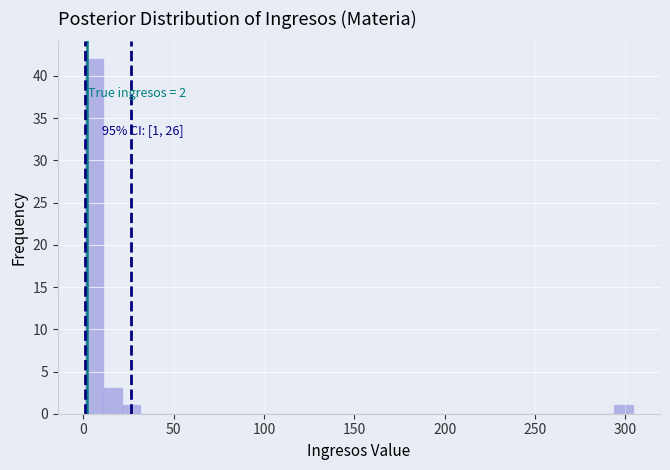

Around what value on the x-axis is the tallest bar? Give the approximate position of its centre, as read against the axis.

5